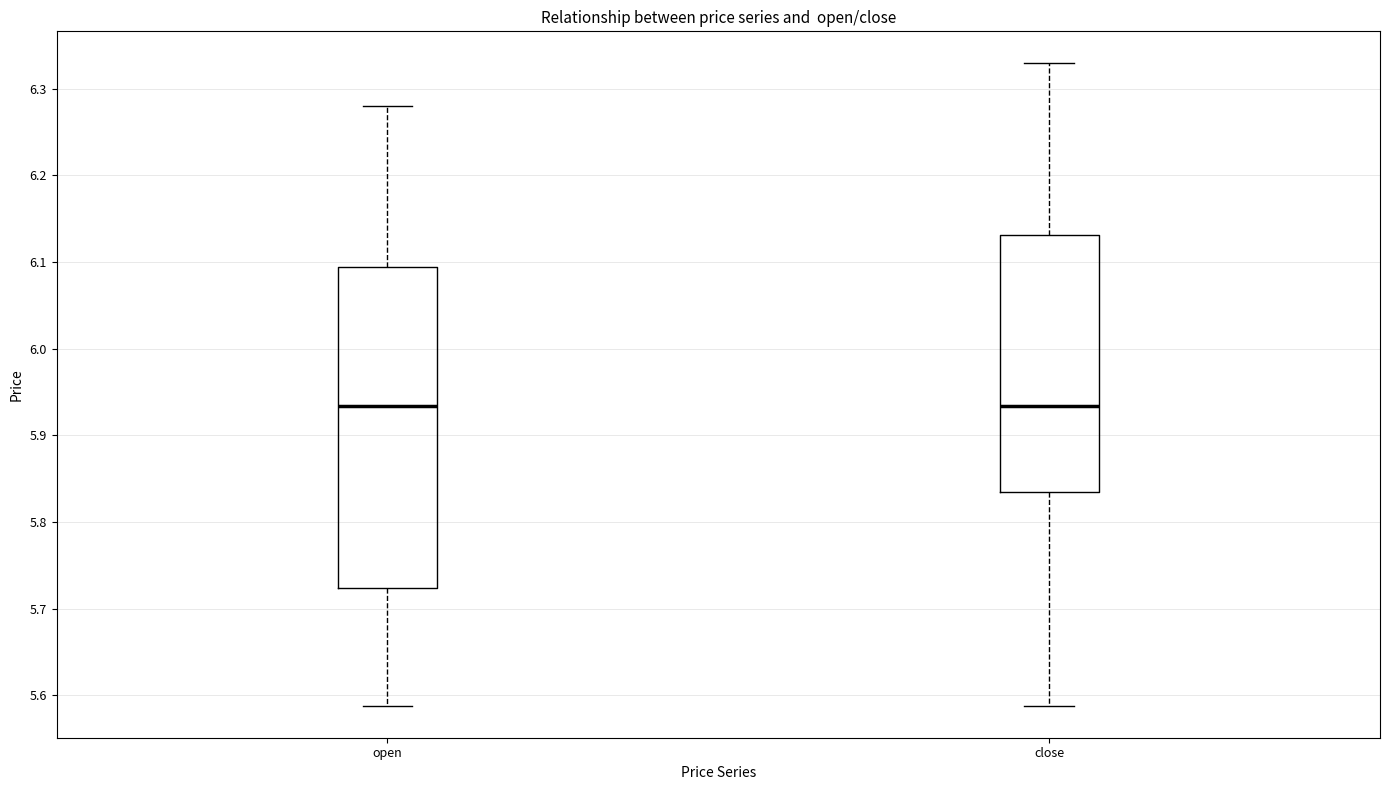

Where does the lower whisker of the box for open end on the y-axis? The values are not printed on the chart, so give them approximately, as read against the axis.

5.59